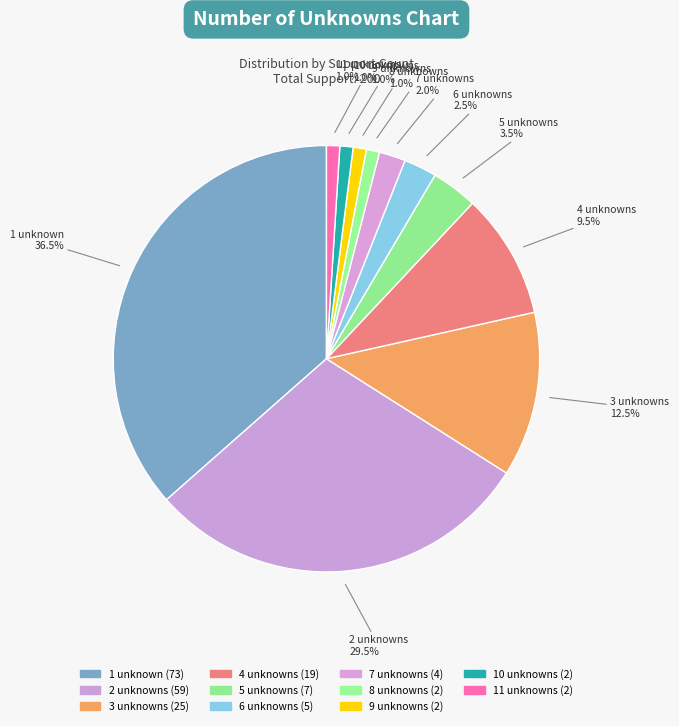

Count the number of slices in the pie.

11